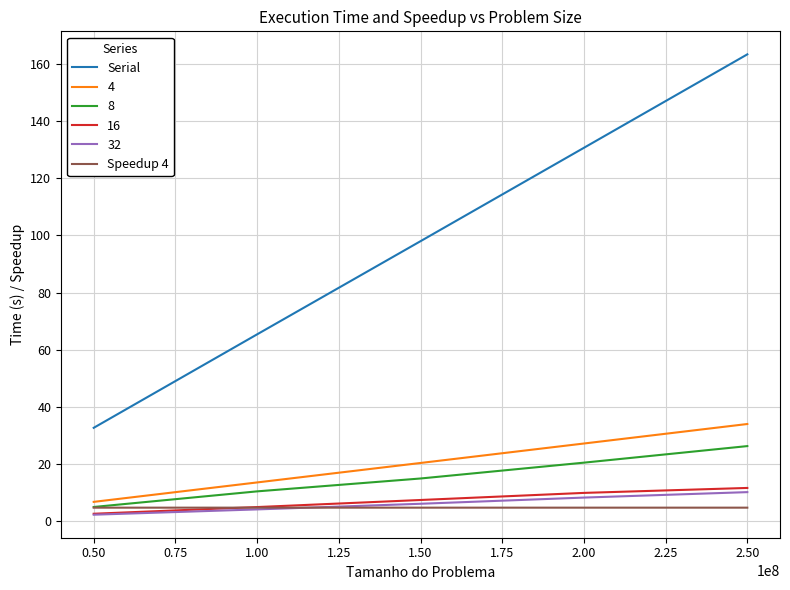

Count the number of categories in the chart.

5